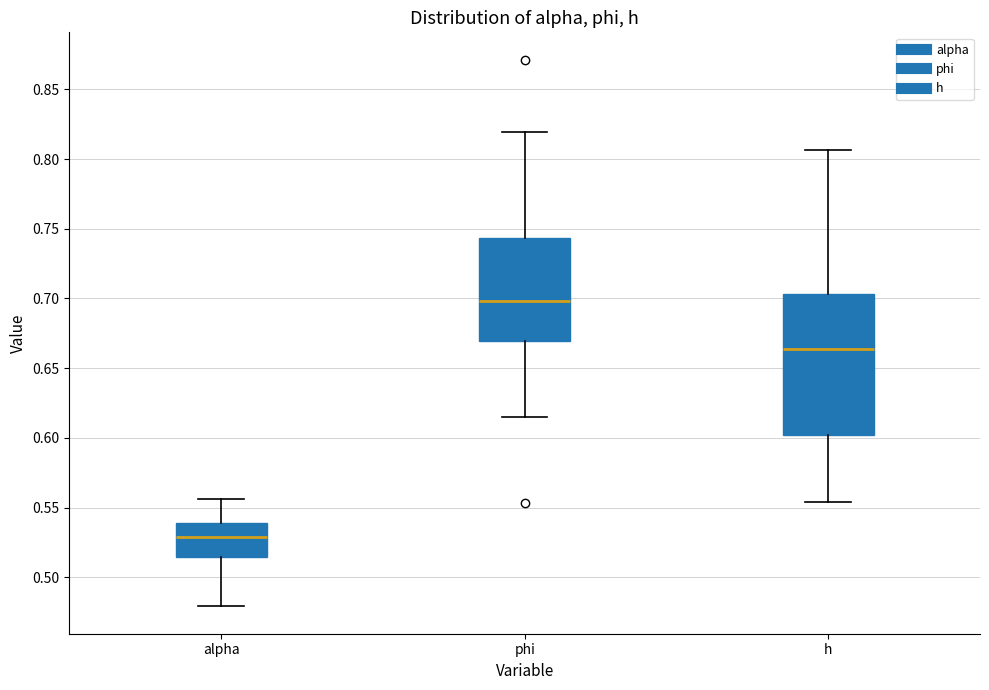

Where does the lower whisker of the box for phi end on the y-axis? The values are not printed on the chart, so give them approximately, as read against the axis.

0.615